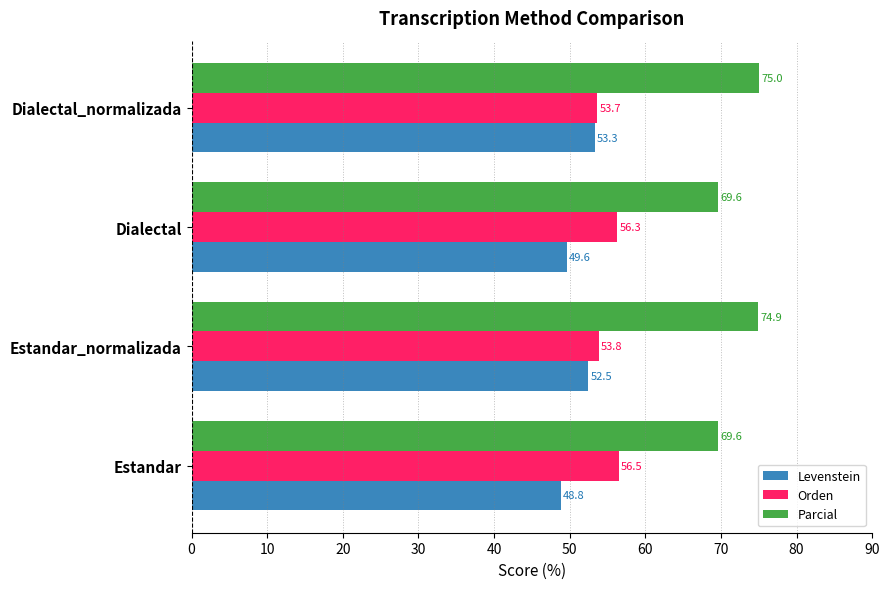

What is the average value of the Parcial series?

72.3